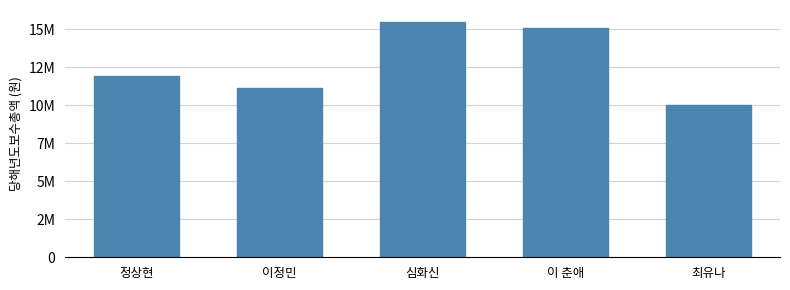

Rank the categories by value from lowest to highest.

최유나, 이정민, 정상현, 이 춘애, 심화신